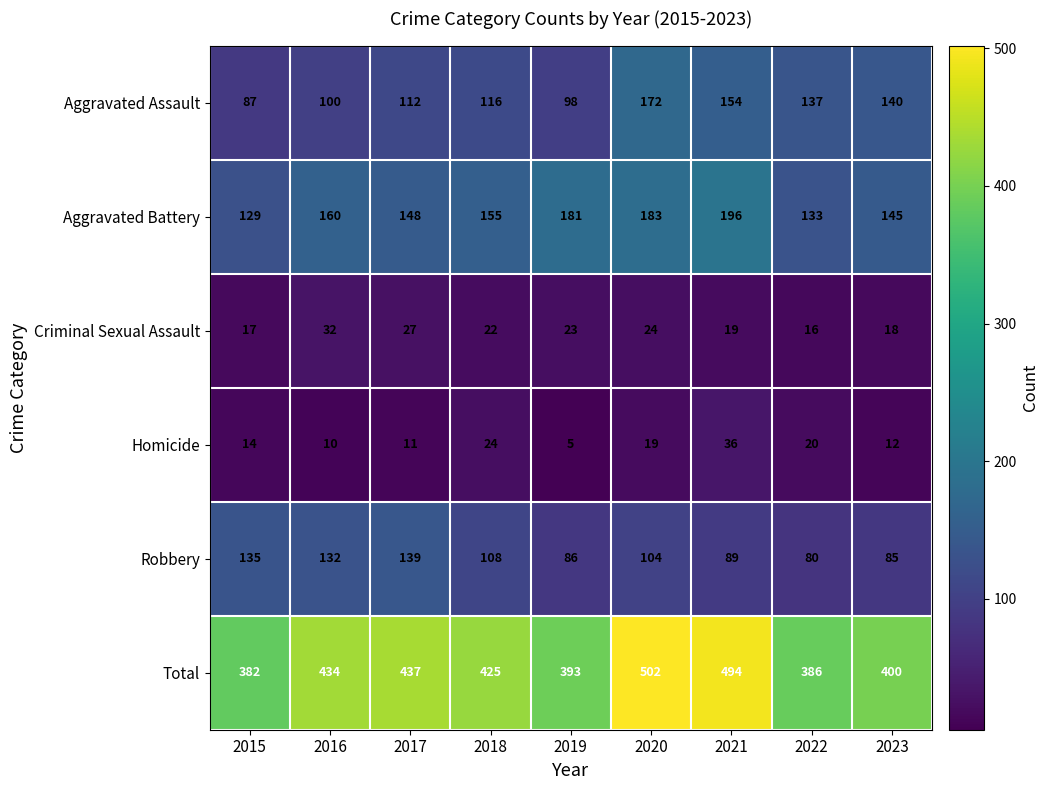

At which label does Total first exceed 425?

2016